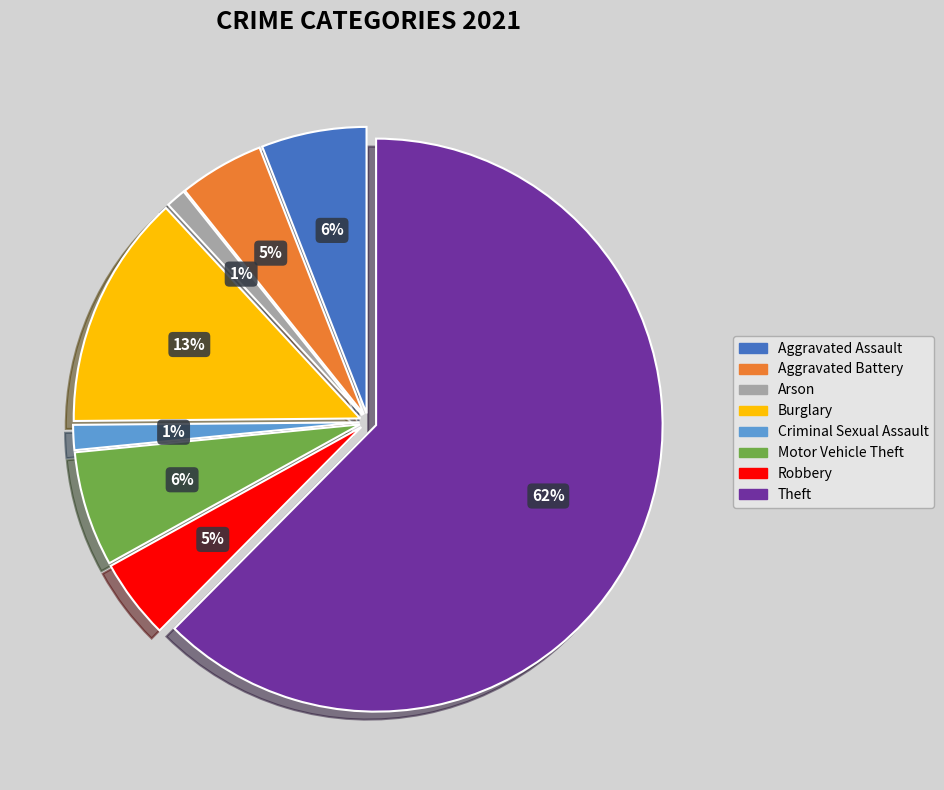

What is the majority slice?

Theft